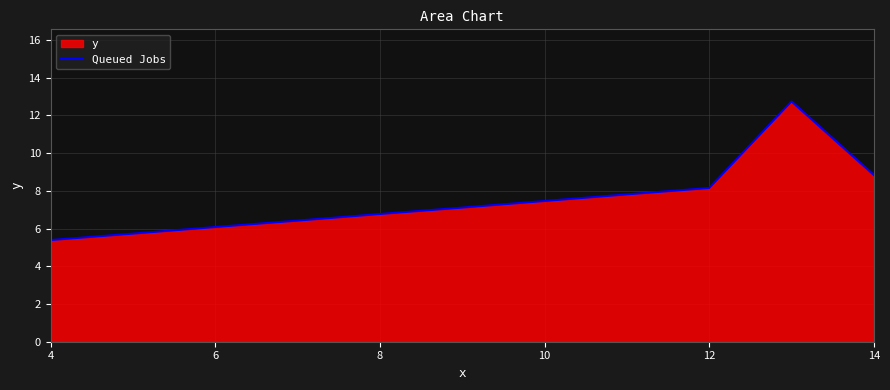

Which has a higher value, 14 or 12?

14